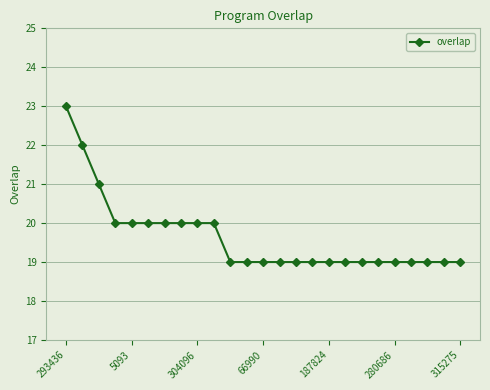

What is the average value?

20